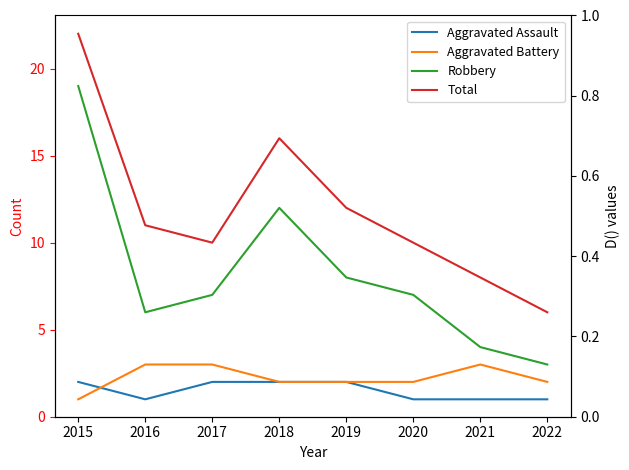

What are all the series names shown in the legend?

Aggravated Assault, Aggravated Battery, Robbery, Total